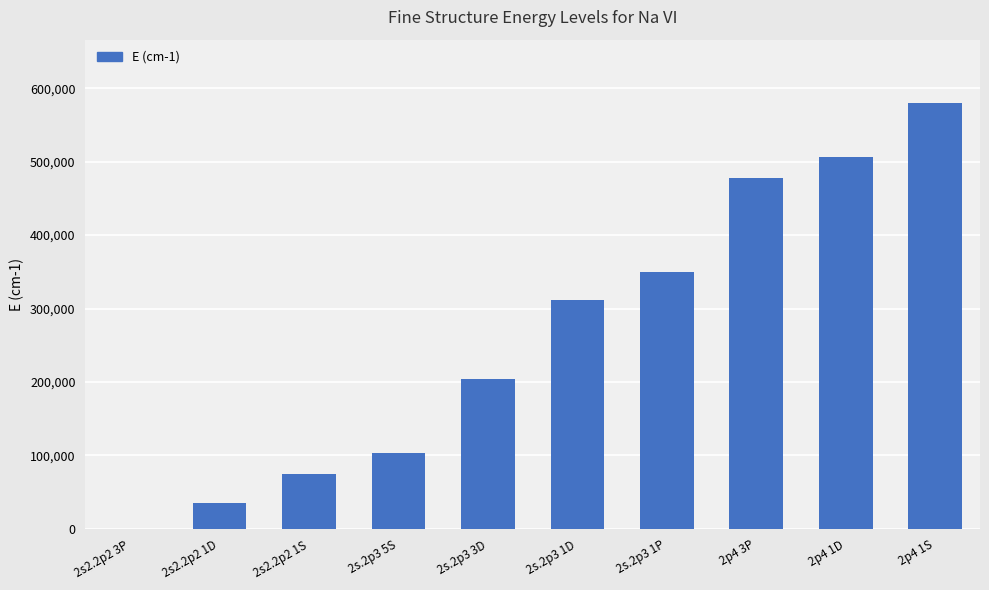

Between 2p4 3P and 2s.2p3 1D, which is larger?

2p4 3P